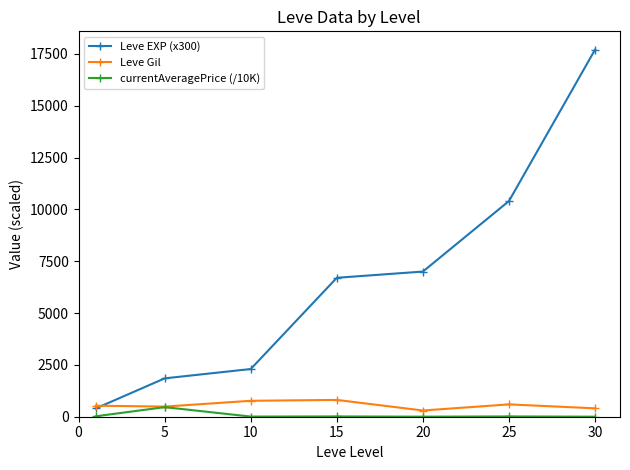

True or false: Leve EXP (x300) and currentAveragePrice (/10K) intersect in this chart.

False